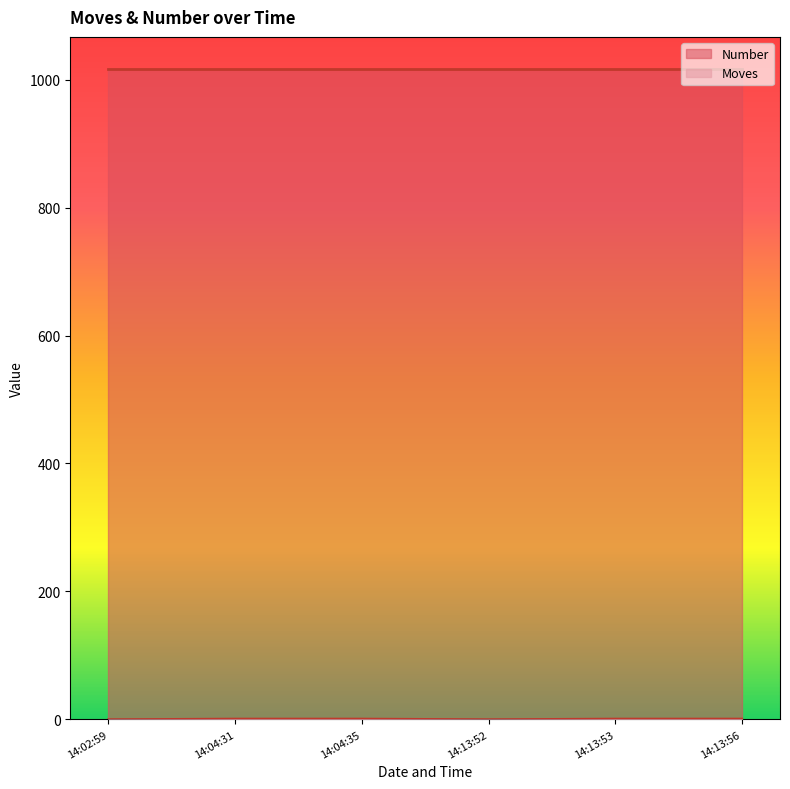

The Number series shows 1016 at 14:04:31. True or false?

True